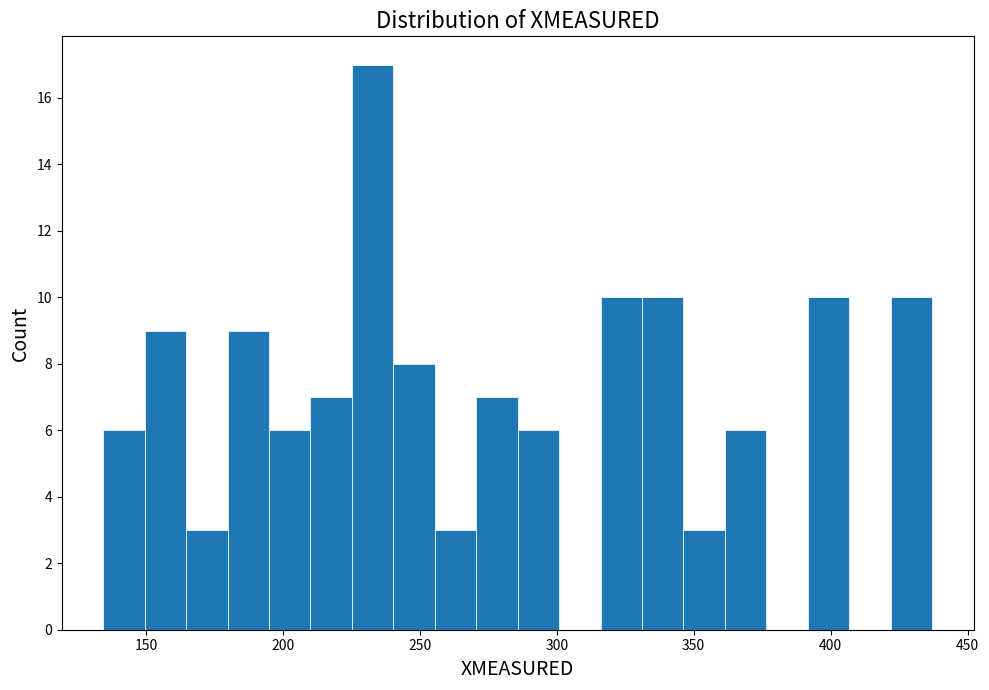

Read against the x-axis, roughly where is the centre of the tallest bar?

235